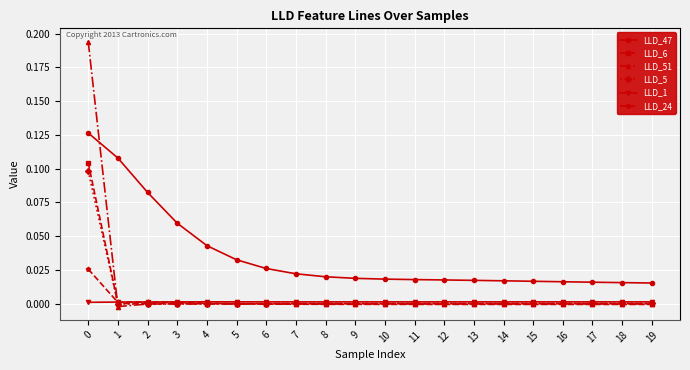

Is it true that LLD_1 equals 0.0 at 2?

True